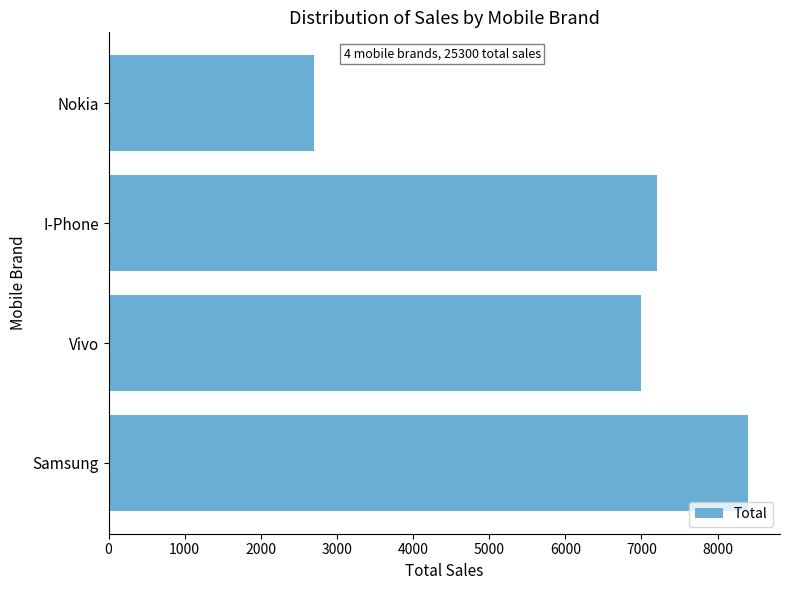

The value at Nokia is 2700. True or false?

True